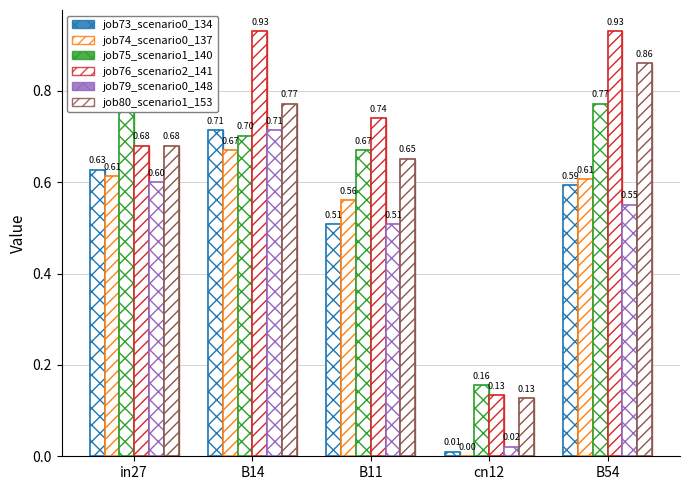

Which series has the largest total across all categories?

job76_scenario2_141